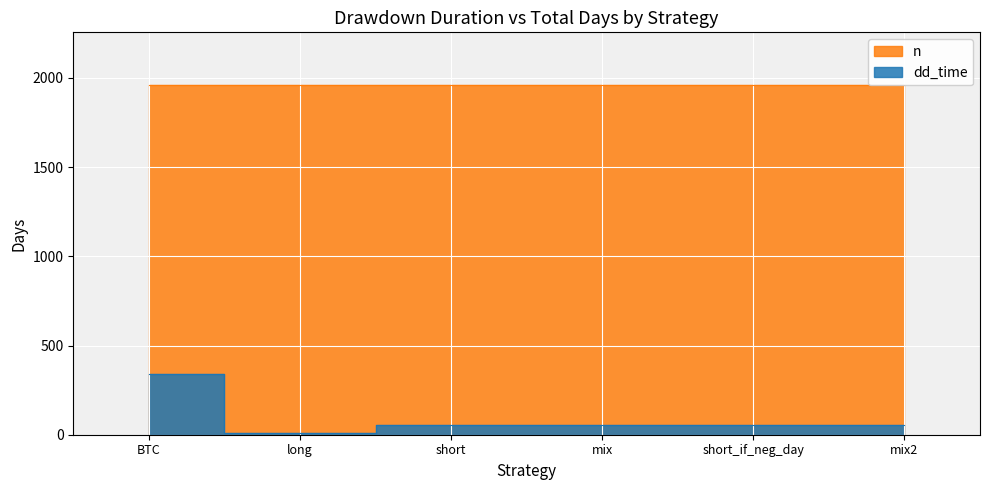

Rank the categories by value from lowest to highest.

long, short, mix, short_if_neg_day, mix2, BTC